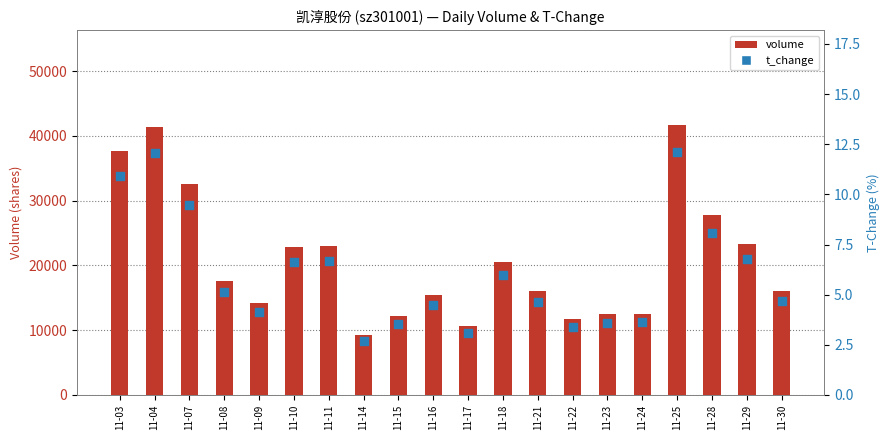

Is the value of t_change at 11-29 greater than the value of volume at 11-30?

No